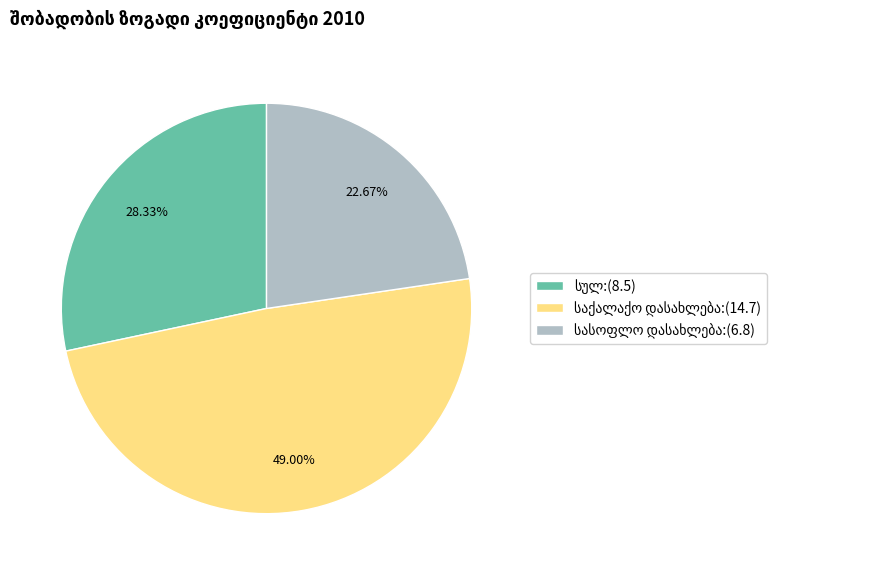

Does any single category account for the majority?

No